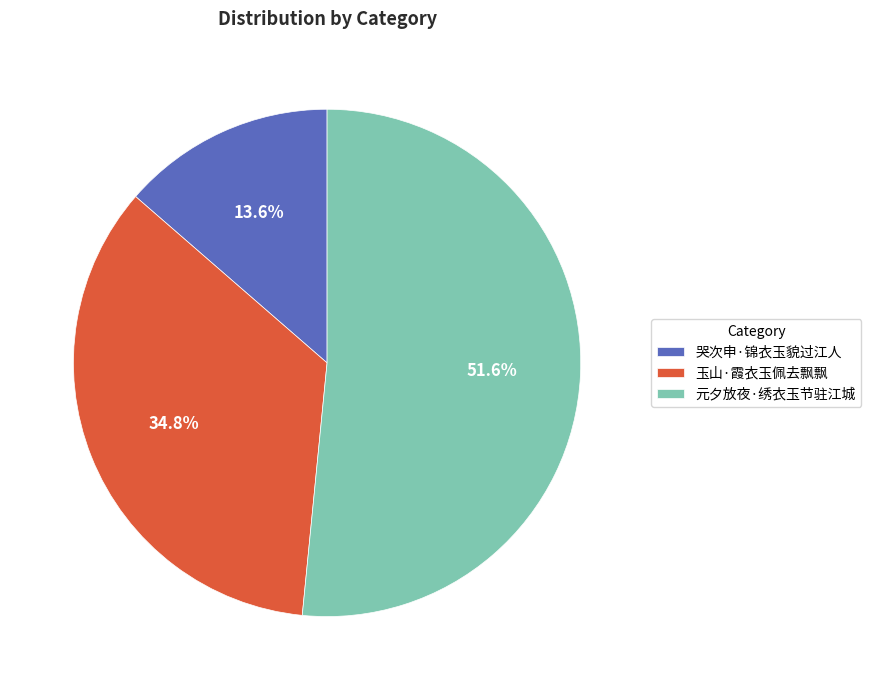

How many slices are in this pie chart?

3